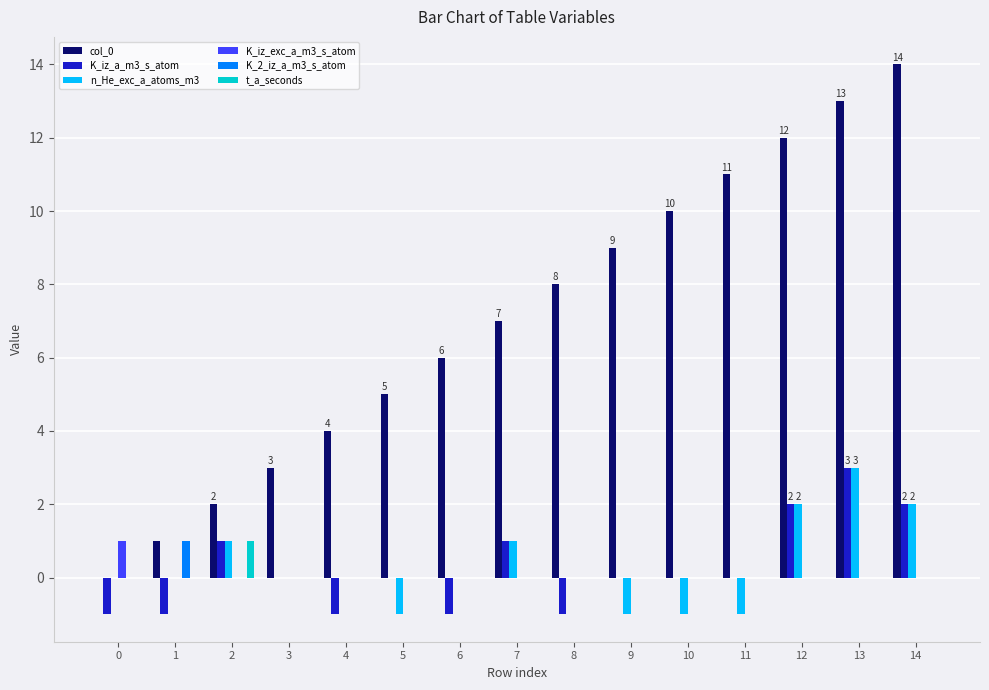

The value of K_iz_exc_a_m3_s_atom at 6 is 1. True or false?

False